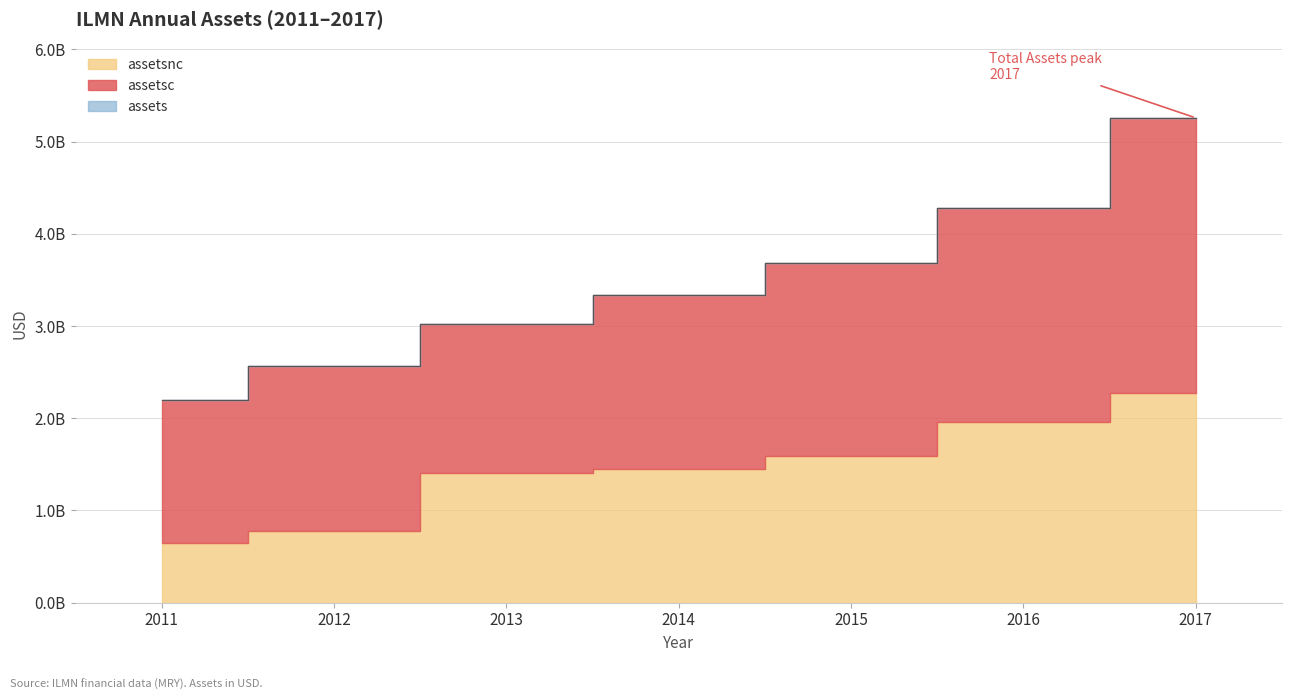

How many lines are shown in the chart?

3